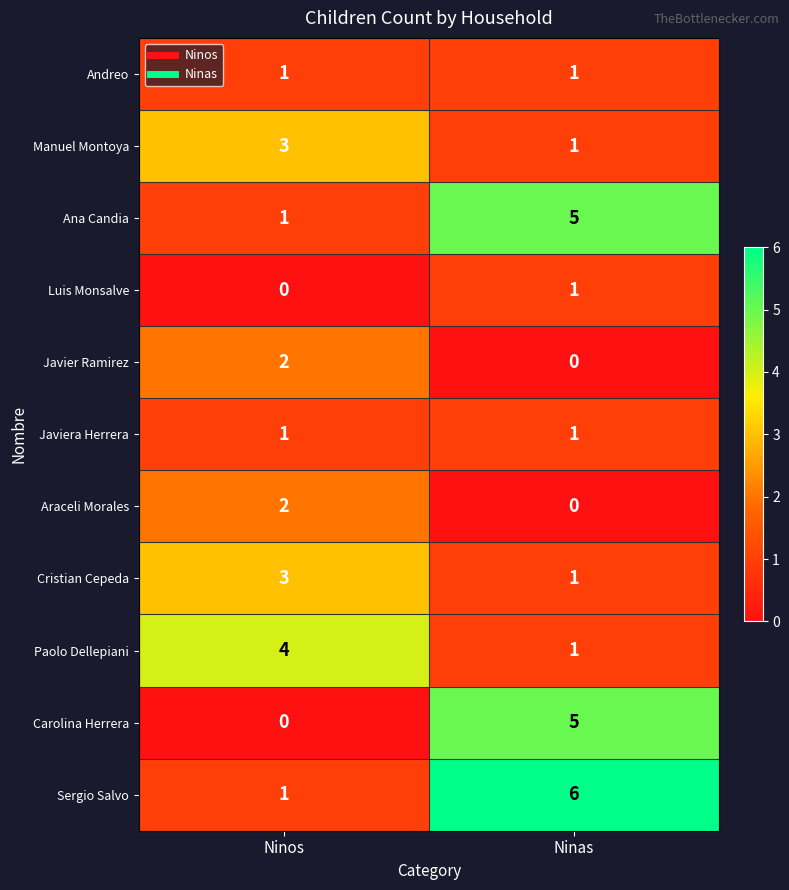

The Manuel Montoya series shows 3 at Ninos. True or false?

True